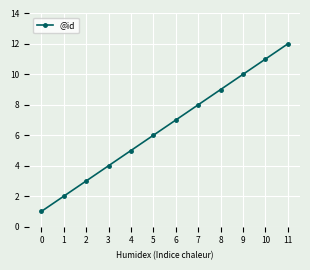

Is it true that the value at 4 is 8?

False